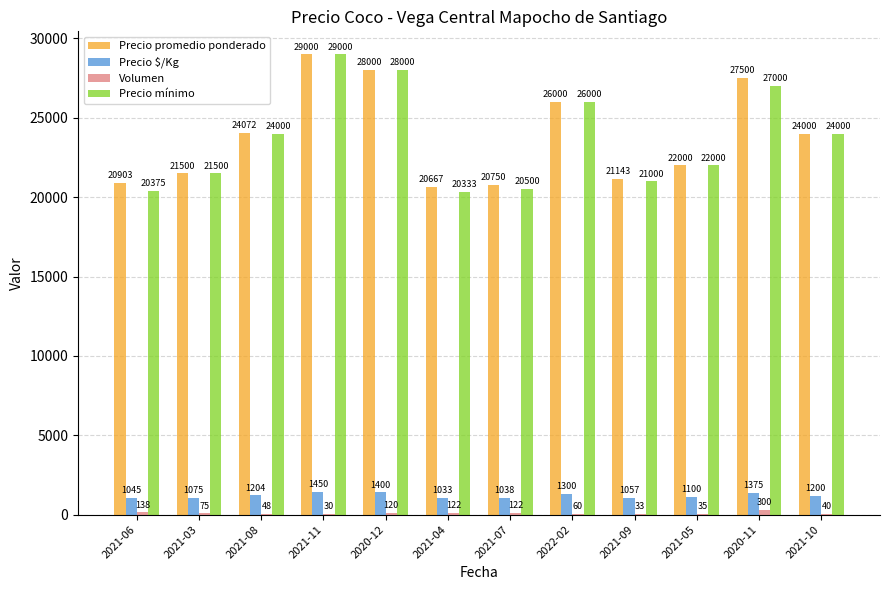

What value does the Precio $/Kg series have at 2021-03?

1075